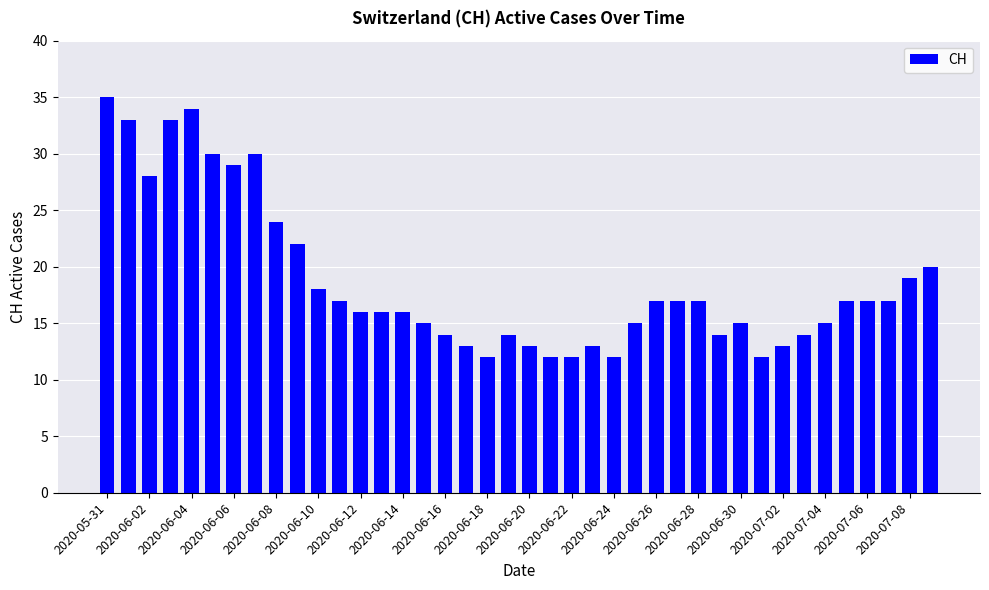

What is the value of the 7th bar from the left?

29